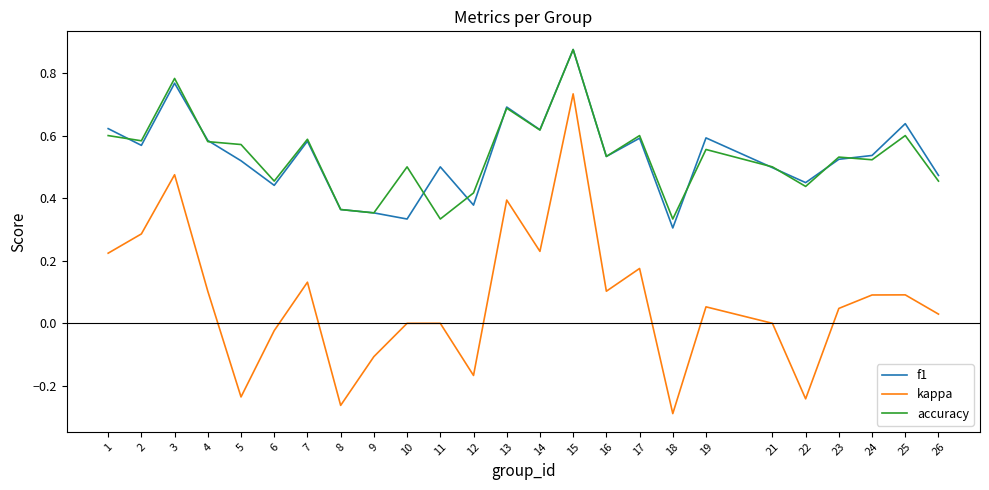

Which series has the widest spread of values?

kappa